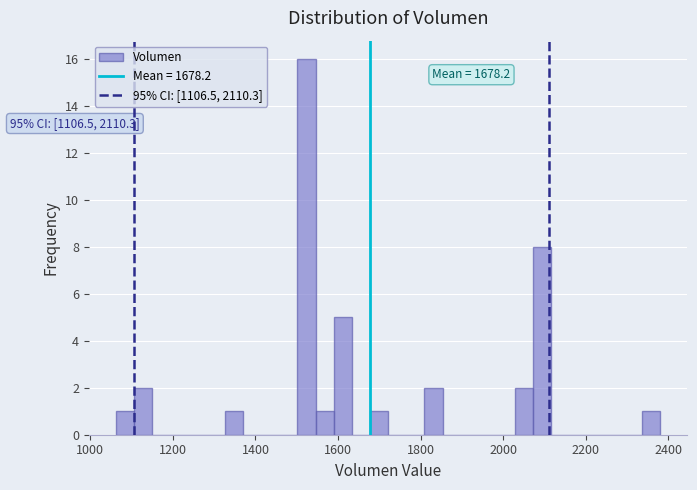

Read against the x-axis, roughly where is the centre of the tallest bar?

1520